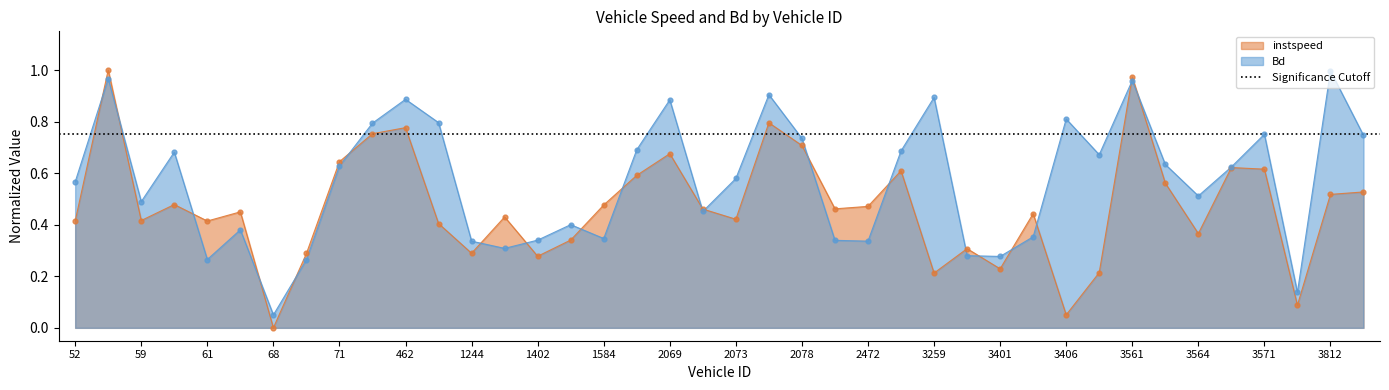

At which category is the sum across all series the highest?

58